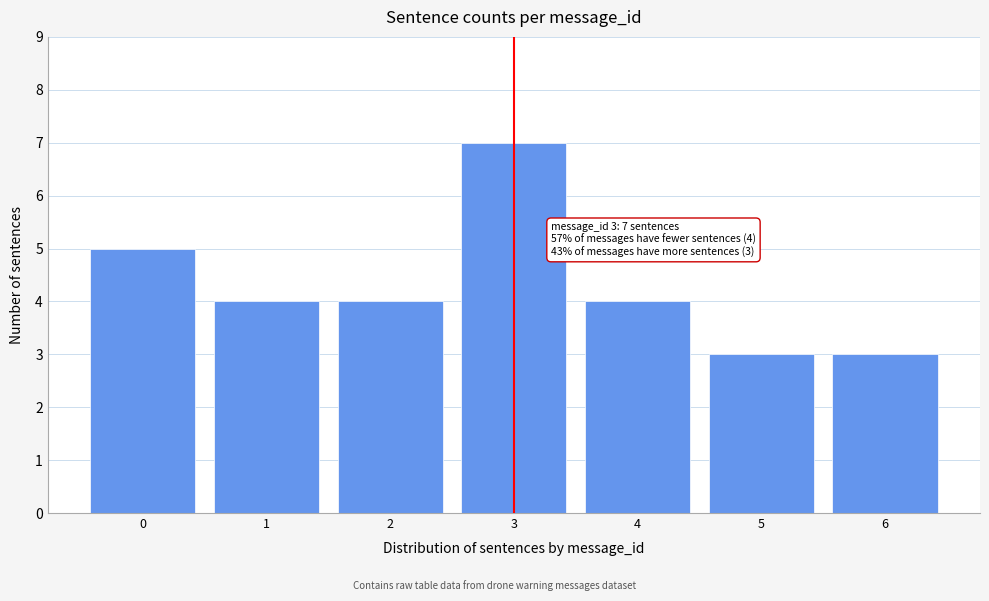

Reading left to right, list all the values displayed in this chart.

5	4	4	7	4	3	3